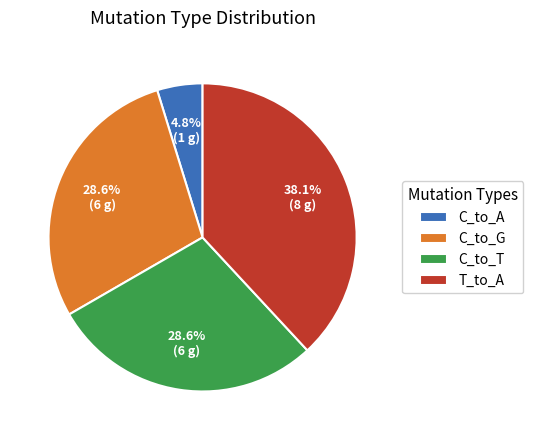

Which slice is the smallest?

C_to_A